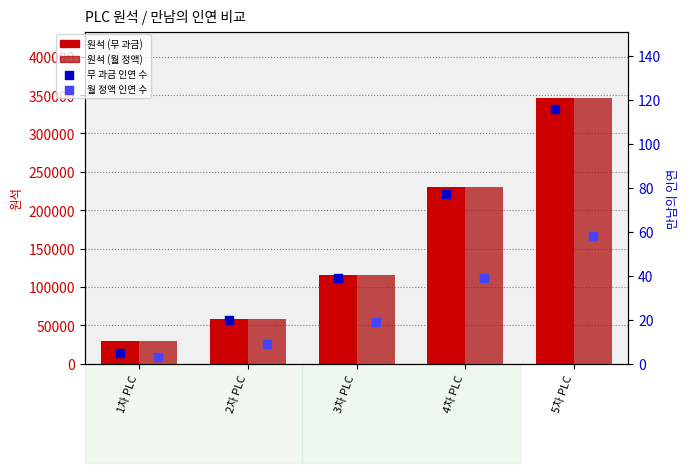

At how many categories does at least one series exceed 121140?

2